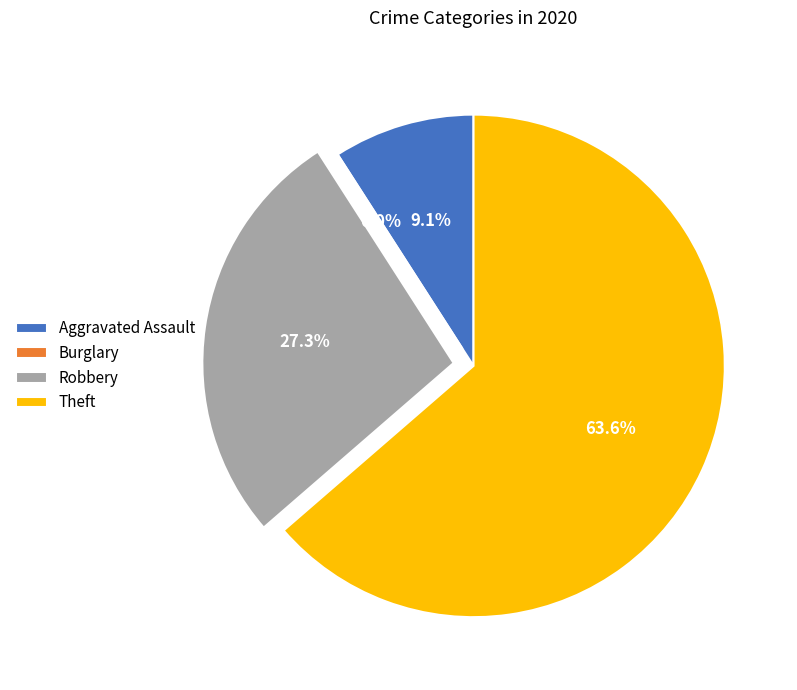

To the nearest percent, what is the combined percentage of Burglary and Theft?

64%